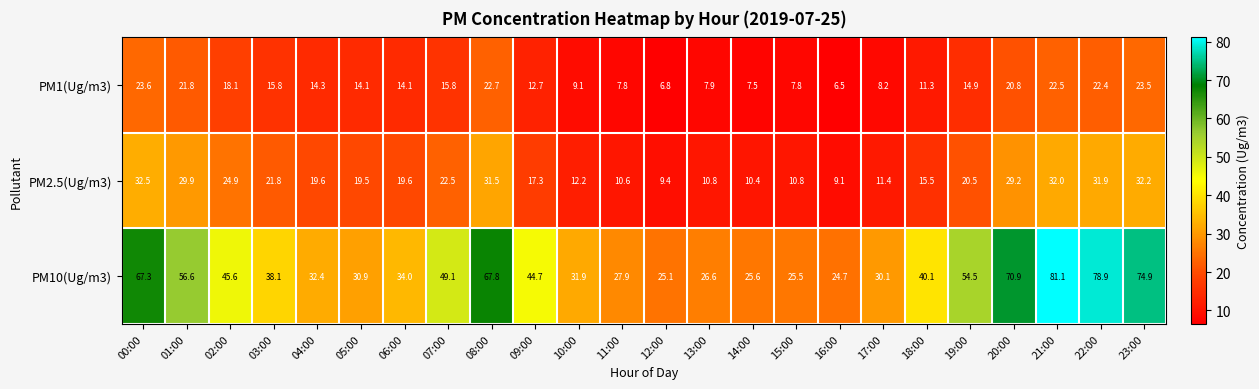

At which category does the chart reach its peak across all series?

21:00